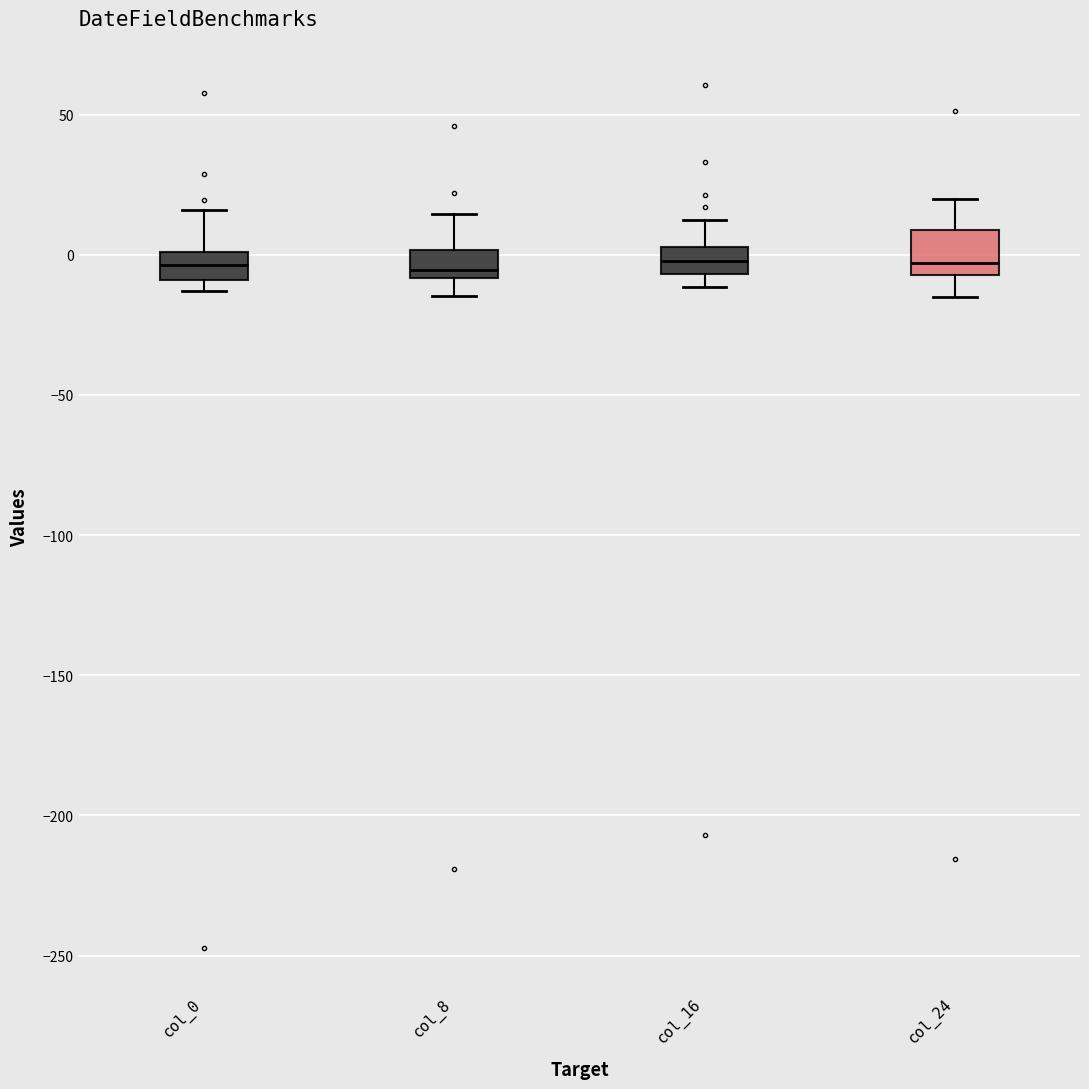

Reading left to right, transcribe this box plot: for each box, give where its median line is, the range the box spans, and where its two whiskers end, as read against the y-axis. The values are not printed on the chart, so give them approximately, as read against the axis.

col_0: median -5, box -10 to 0, whiskers -15 to 15
col_8: median -5, box -10 to 0, whiskers -15 to 15
col_16: median 0, box -5 to 5, whiskers -10 to 10
col_24: median -5 (just above the box's lower edge), box -5 to 10, whiskers -15 to 20